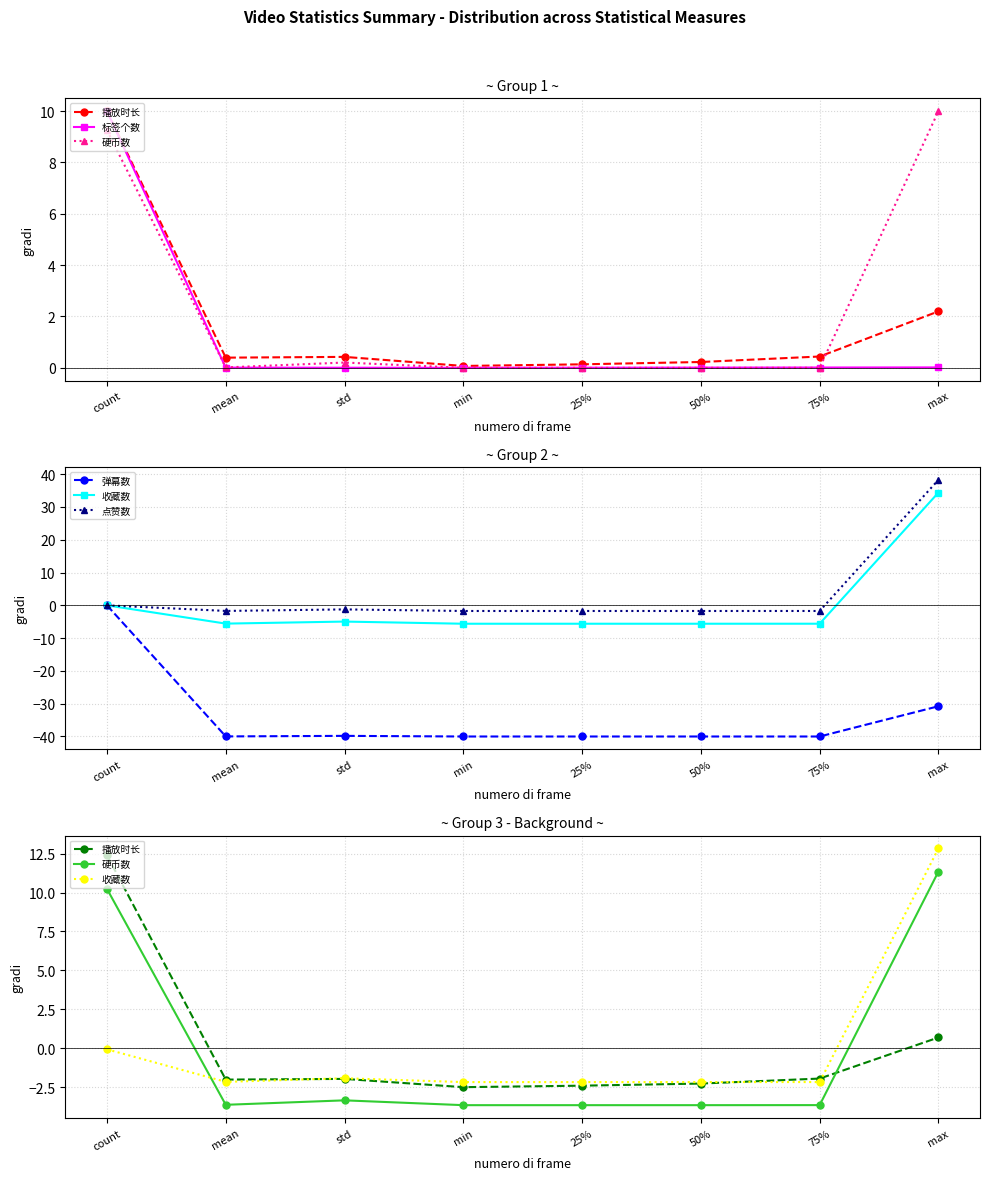

Which series has the largest total across all categories?

点赞数